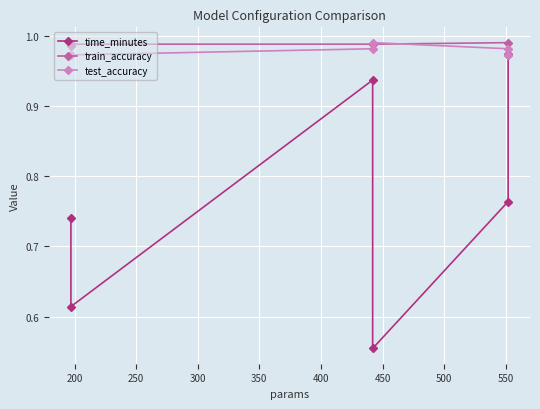

What is the maximum value shown in the chart?

1.0